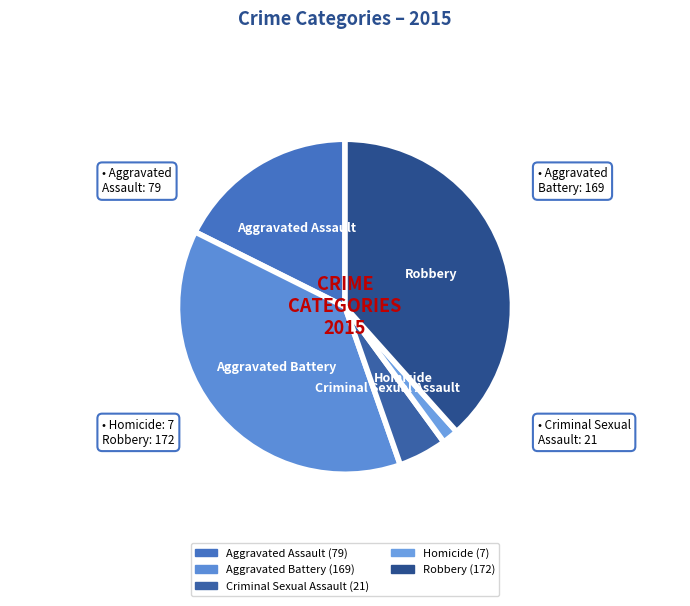

Approximately how many times larger is the value at Robbery compared to Aggravated Assault?

2.2